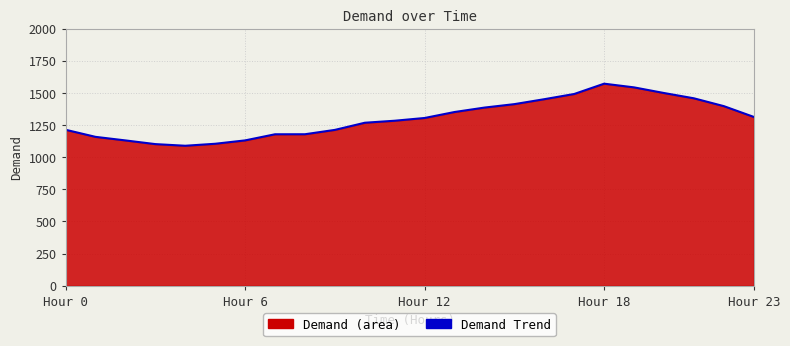

What is the smallest value displayed?

1088.2